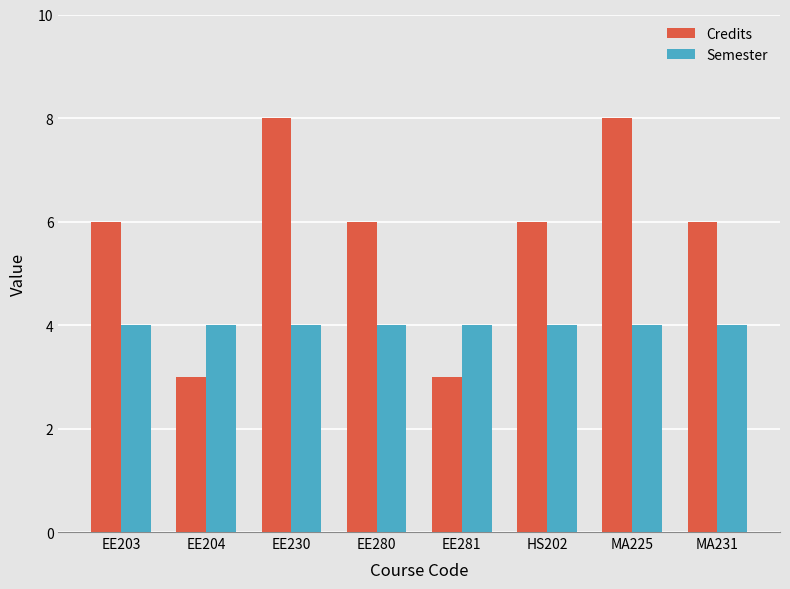

What is the minimum value shown in the chart?

3